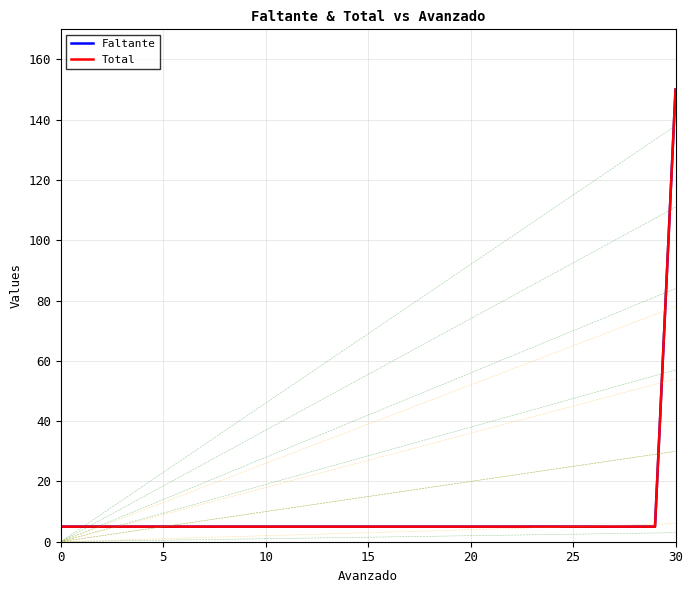

Does the chart display data point markers on the line(s)?

No